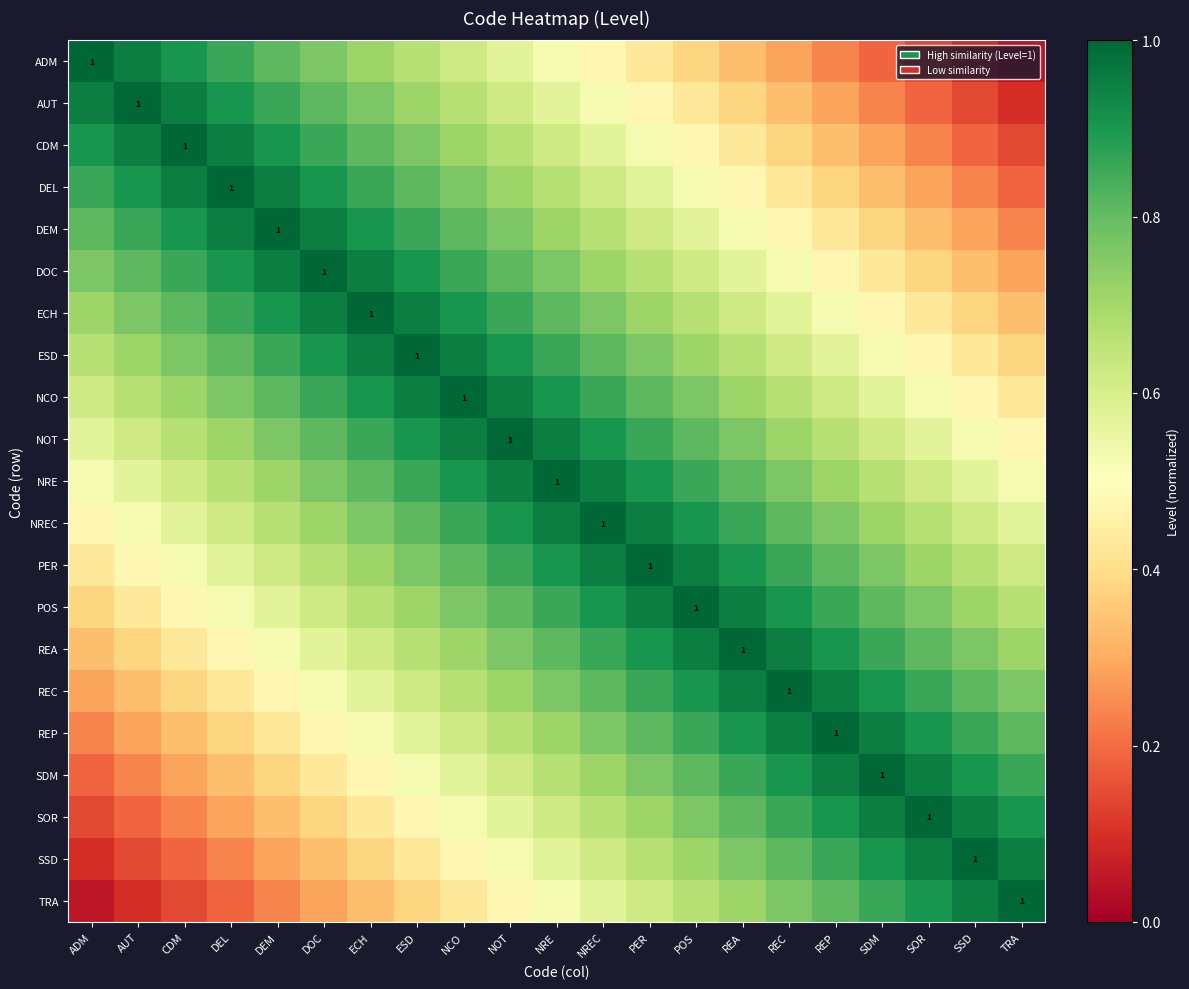

At which category is the sum across all series the highest?

NRE